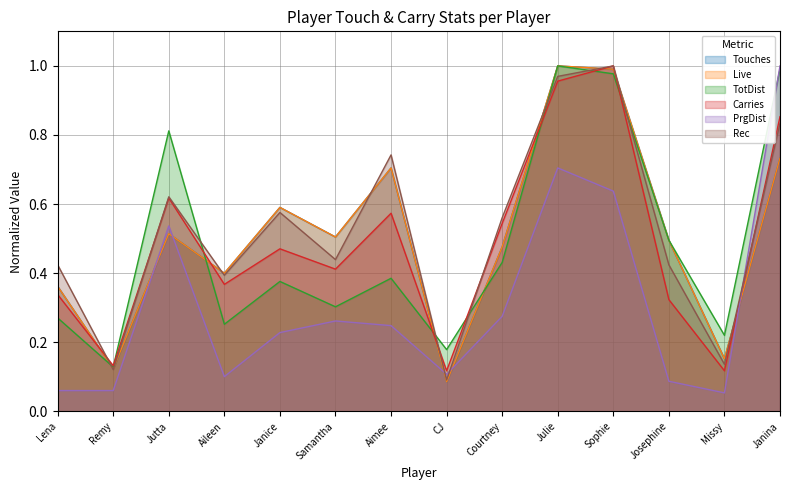

Reading left to right, list all the values displayed in this chart.

Touches: Lena=0.4	Remy=0.1	Jutta=0.5	Aileen=0.4	Janice=0.6	Samantha=0.5	Aimee=0.7	CJ=0.1	Courtney=0.5	Julie=1.0	Sophie=1.0	Josephine=0.5	Missy=0.2	Janina=0.7
Live: Lena=0.4	Remy=0.1	Jutta=0.5	Aileen=0.4	Janice=0.6	Samantha=0.5	Aimee=0.7	CJ=0.1	Courtney=0.5	Julie=1.0	Sophie=1.0	Josephine=0.5	Missy=0.2	Janina=0.7
TotDist: Lena=0.3	Remy=0.1	Jutta=0.8	Aileen=0.3	Janice=0.4	Samantha=0.3	Aimee=0.4	CJ=0.2	Courtney=0.4	Julie=1.0	Sophie=1.0	Josephine=0.5	Missy=0.2	Janina=1.0
Carries: Lena=0.3	Remy=0.1	Jutta=0.6	Aileen=0.4	Janice=0.5	Samantha=0.4	Aimee=0.6	CJ=0.1	Courtney=0.5	Julie=1.0	Sophie=1.0	Josephine=0.3	Missy=0.1	Janina=0.9
PrgDist: Lena=0.1	Remy=0.1	Jutta=0.5	Aileen=0.1	Janice=0.2	Samantha=0.3	Aimee=0.2	CJ=0.1	Courtney=0.3	Julie=0.7	Sophie=0.6	Josephine=0.1	Missy=0.1	Janina=1.0
Rec: Lena=0.4	Remy=0.1	Jutta=0.6	Aileen=0.4	Janice=0.6	Samantha=0.4	Aimee=0.7	CJ=0.1	Courtney=0.6	Julie=1.0	Sophie=1.0	Josephine=0.4	Missy=0.1	Janina=0.8